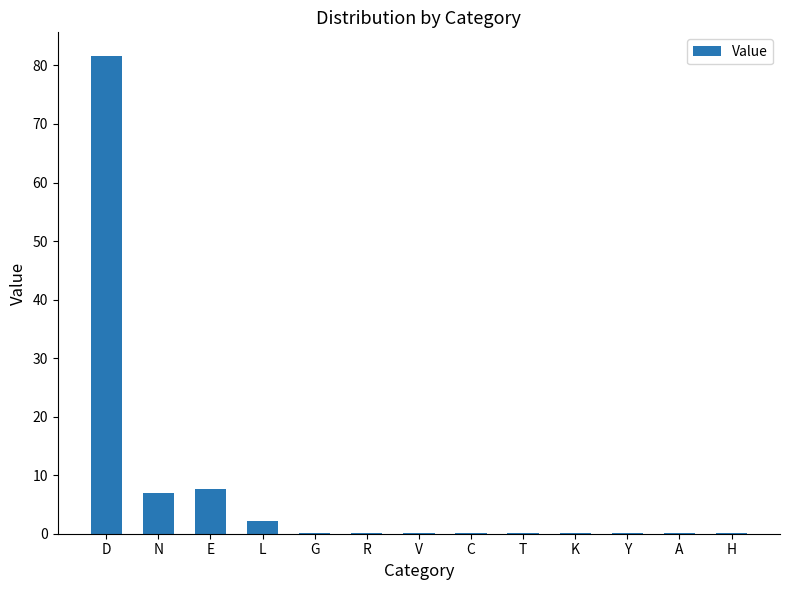

Where is the data nearest to the value 40?

E